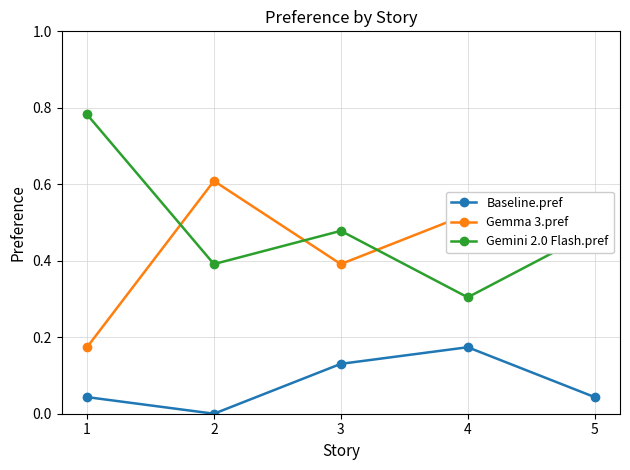

List the series in order of their peak value, lowest first.

Baseline.pref, Gemma 3.pref, Gemini 2.0 Flash.pref